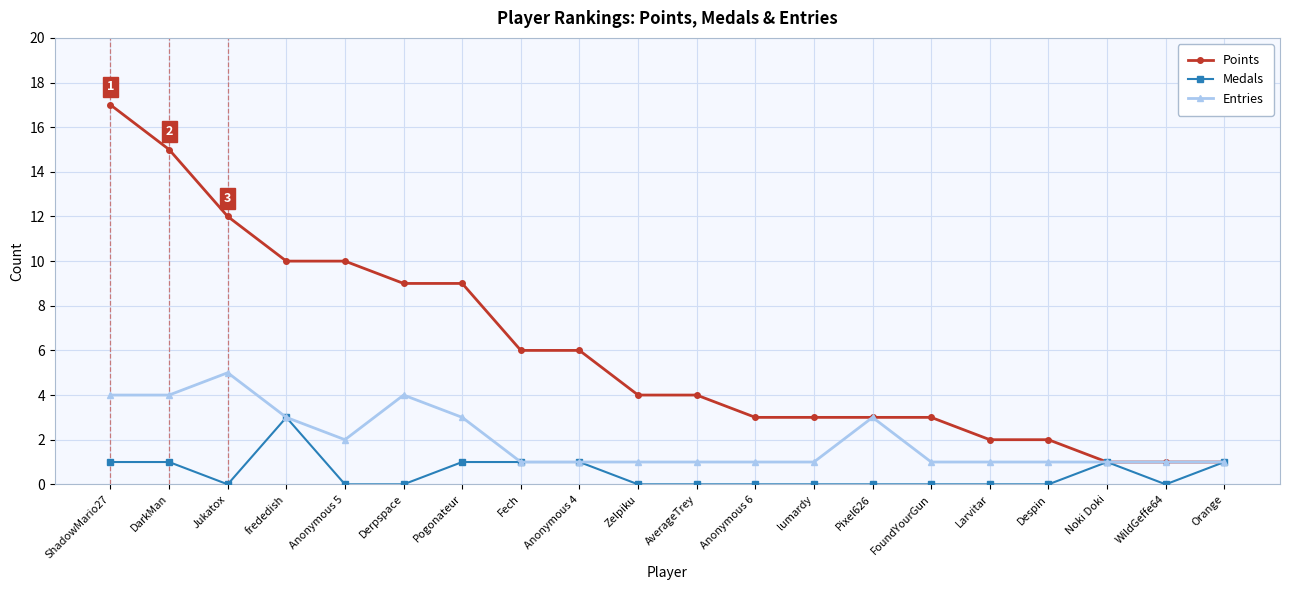

The value of Entries at Zelpiku is 2. True or false?

False